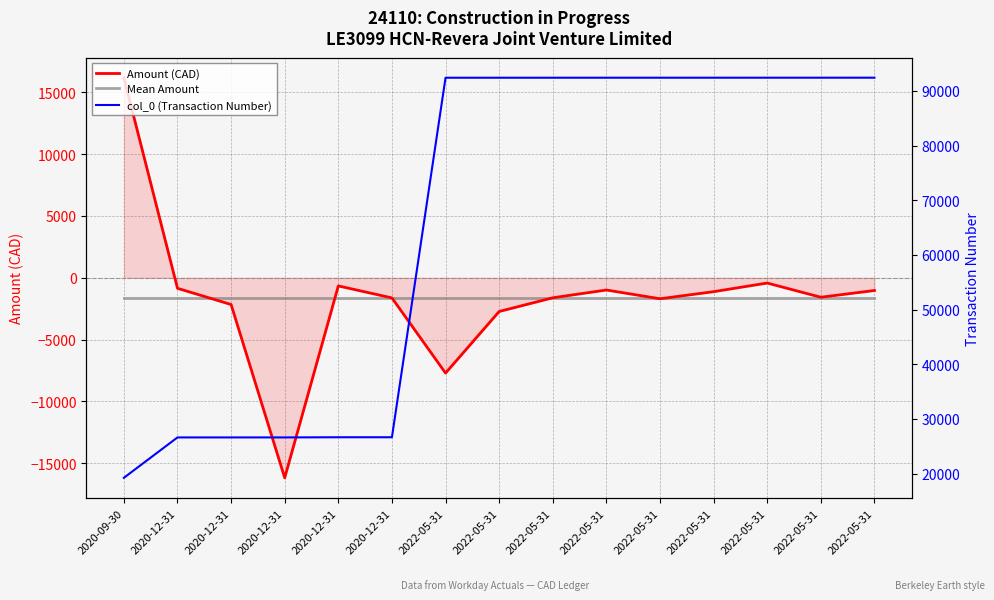

What is the average value of the col_0 (Transaction Number) series?

65607.2